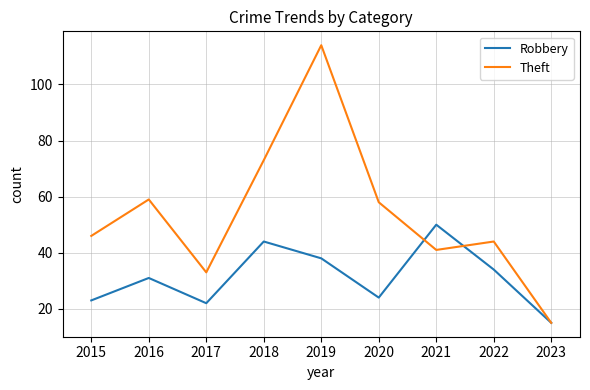

Is the value of Robbery at 2017 greater than the value of Theft at 2019?

No